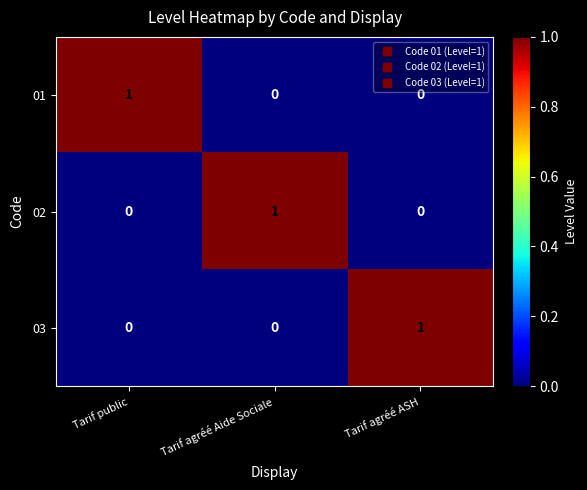

Count the 02 values in the range 0 to 1.

3